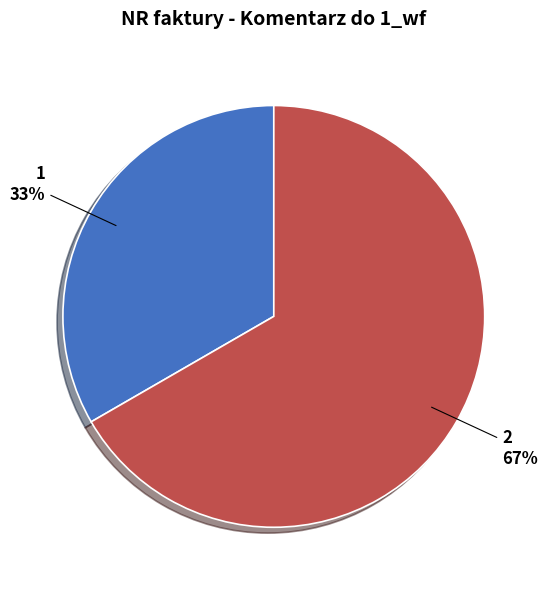

To the nearest percent, what percentage of the pie is 2?

67%